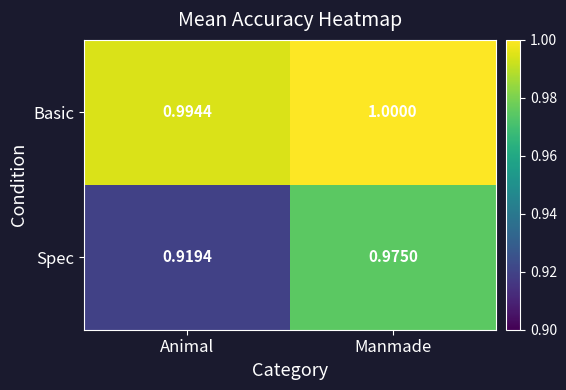

Between Animal and Manmade, which series saw the biggest shift?

Spec